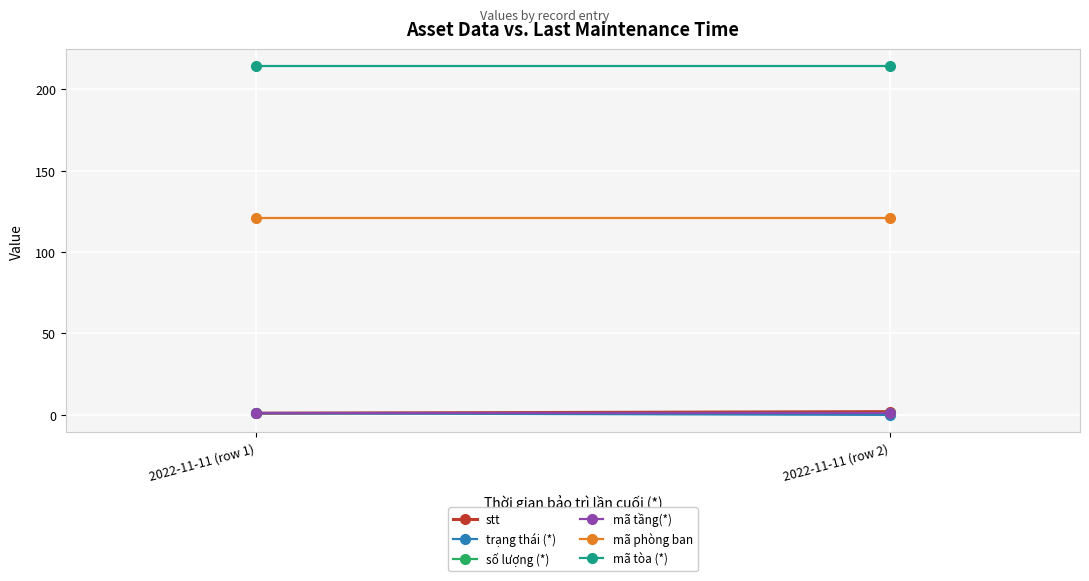

Is this an area chart (filled region under the line)?

No